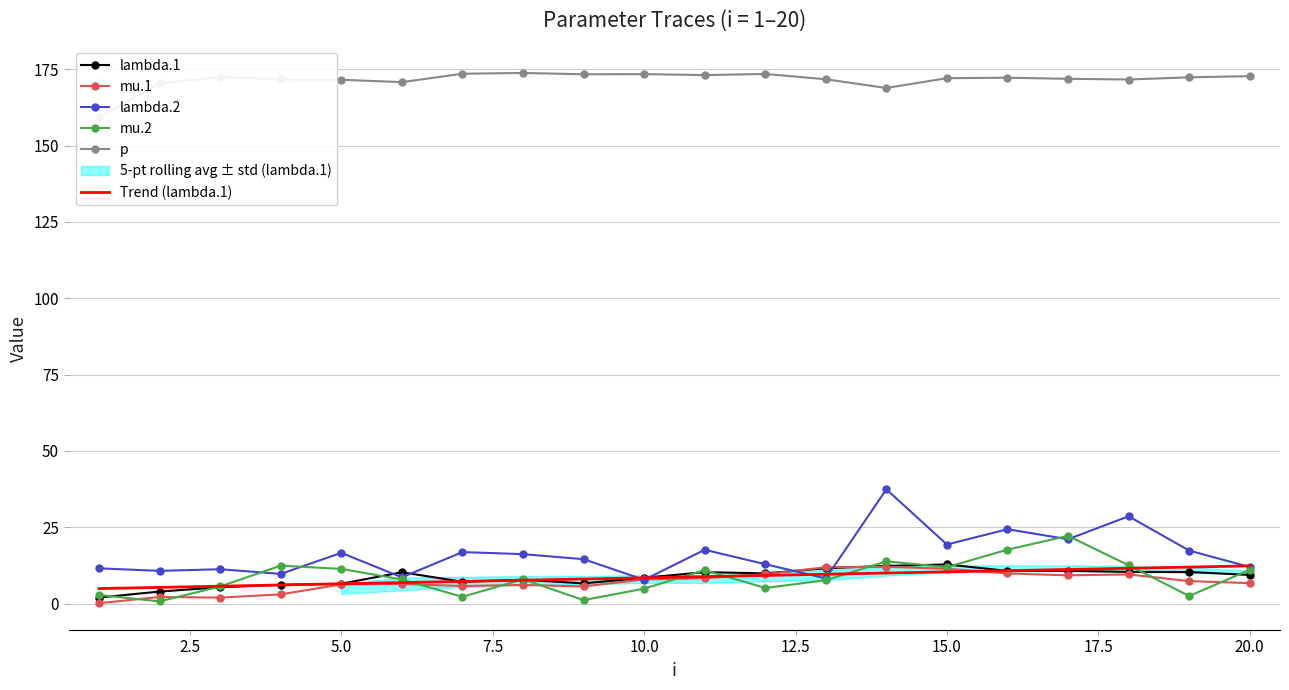

What is the difference between the second highest and minimum values in the p series?

14.2